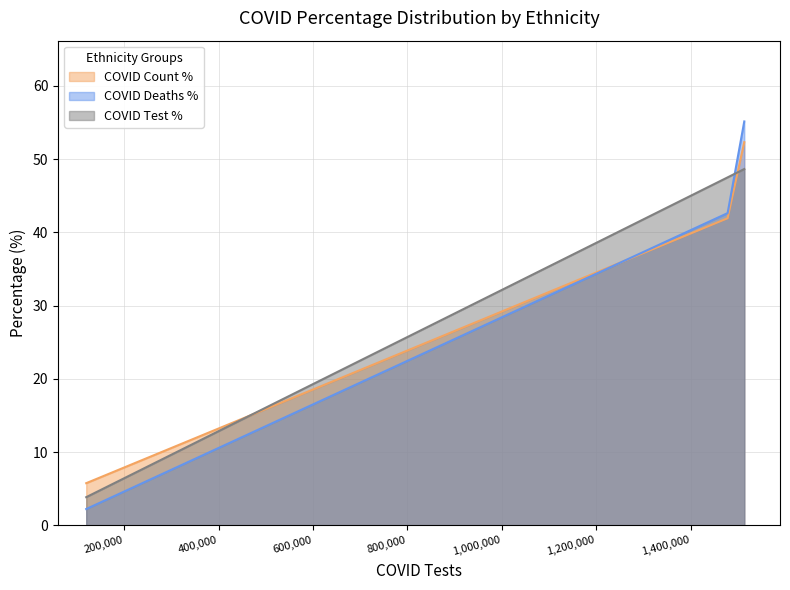

How many lines are shown in the chart?

3